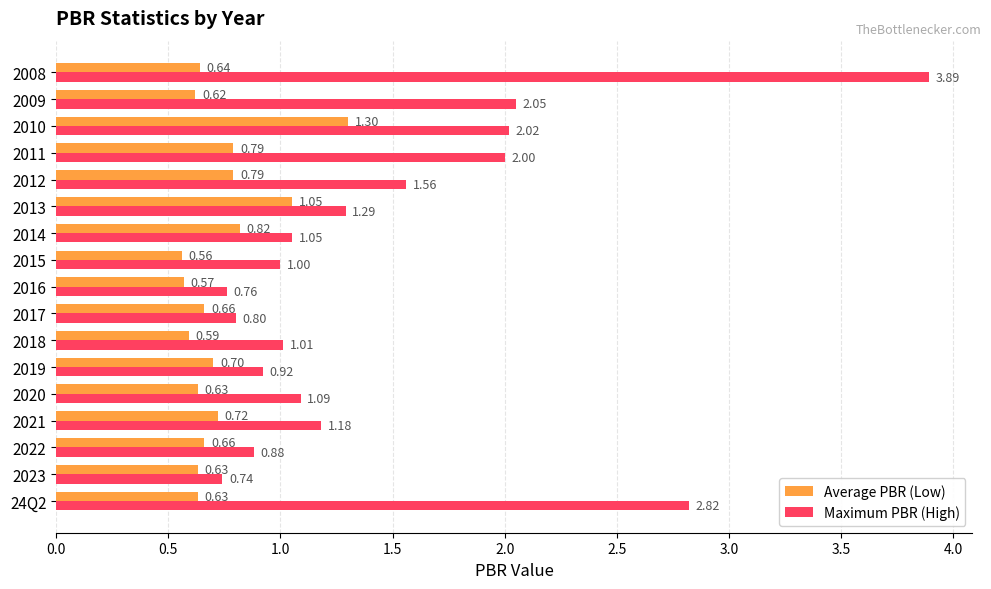

Rank the series by their maximum value, from lowest to highest.

Average PBR (Low), Maximum PBR (High)